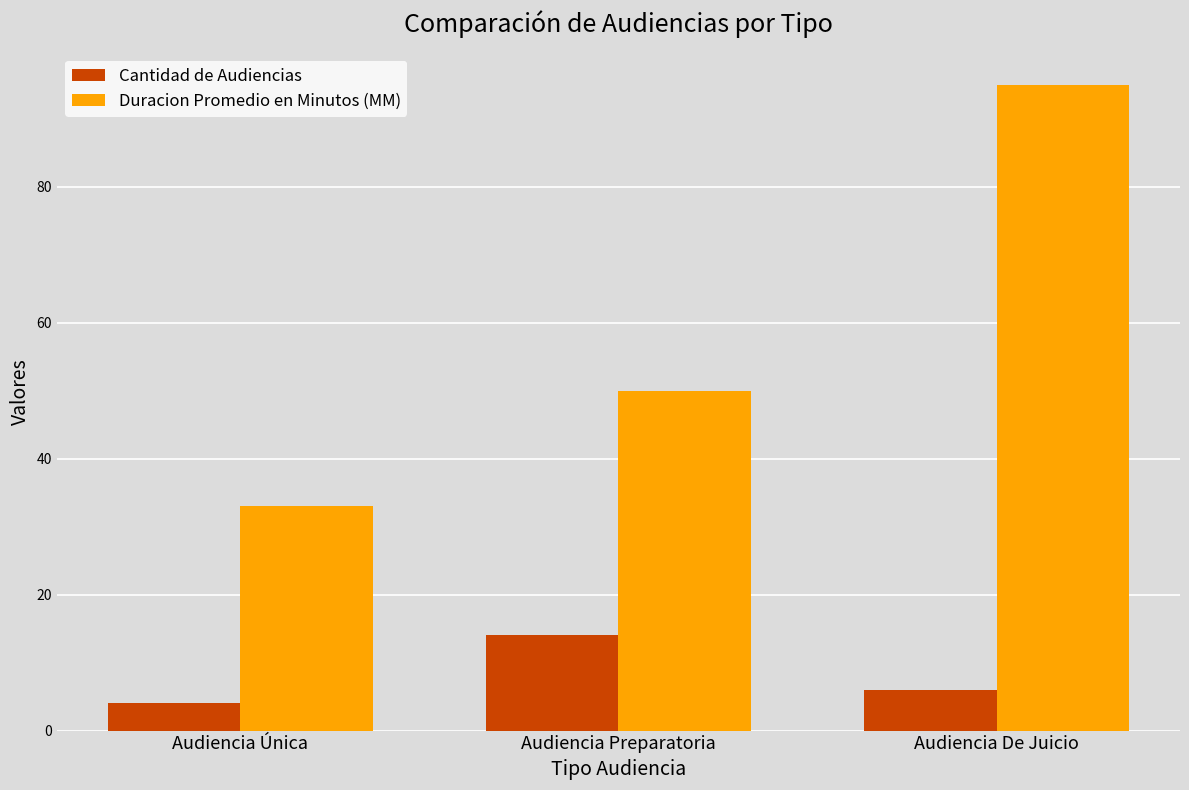

What is the label of the 3rd bar from the right?

Audiencia Única